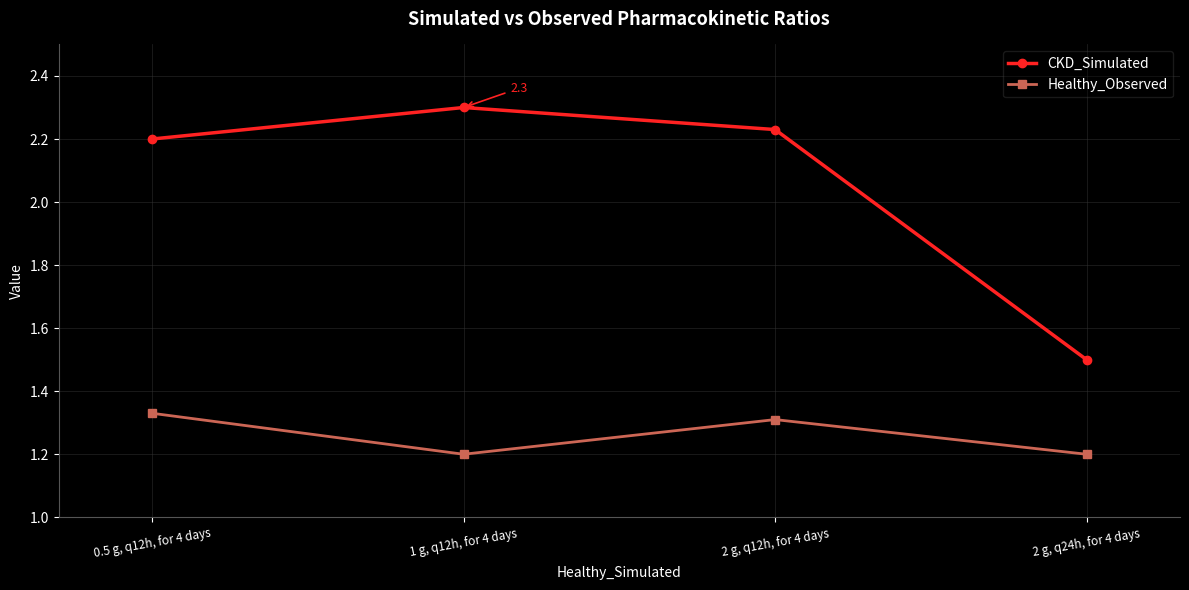

In Healthy_Observed, how many points are higher than both neighbors (excluding endpoints)?

1